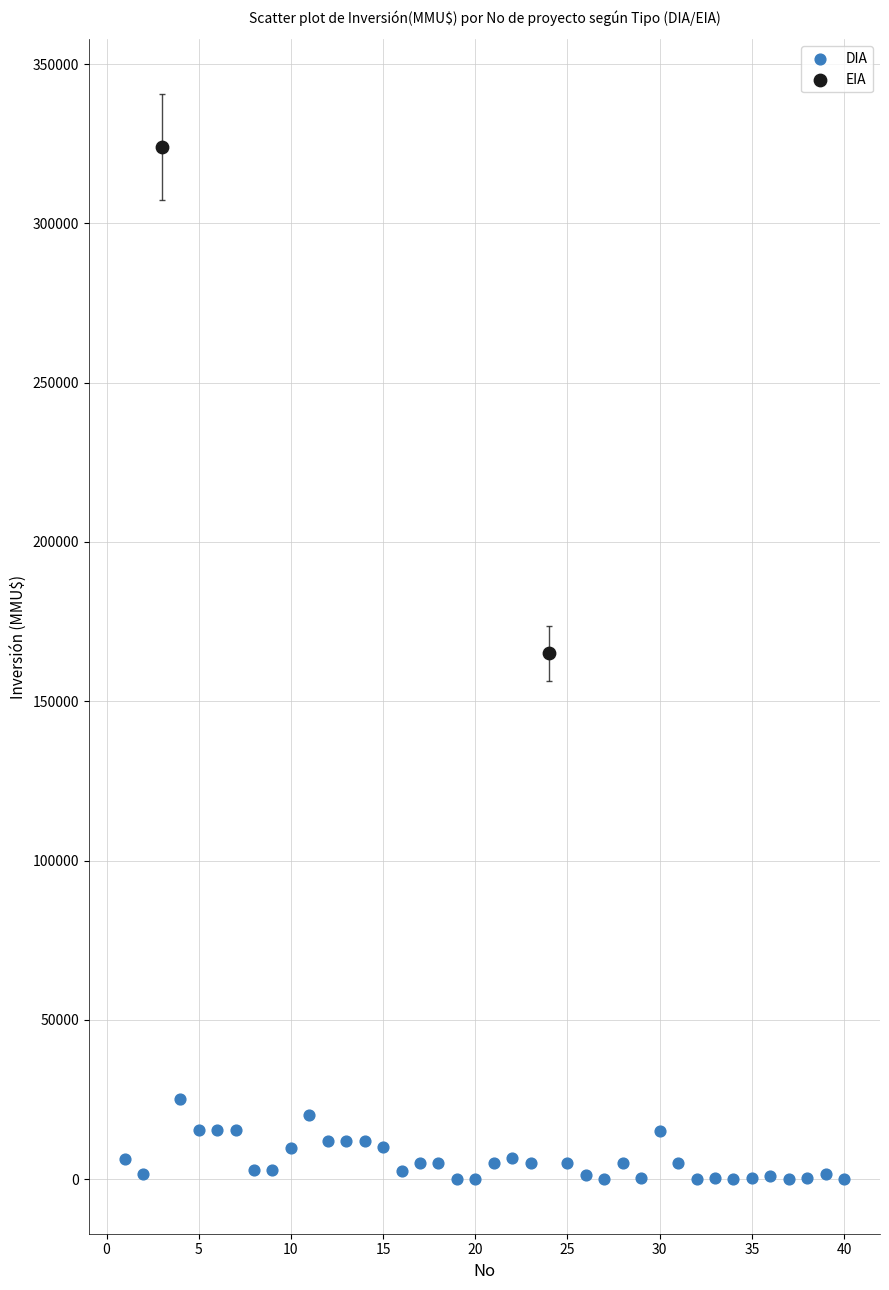

What are all the series names shown in the legend?

DIA, EIA